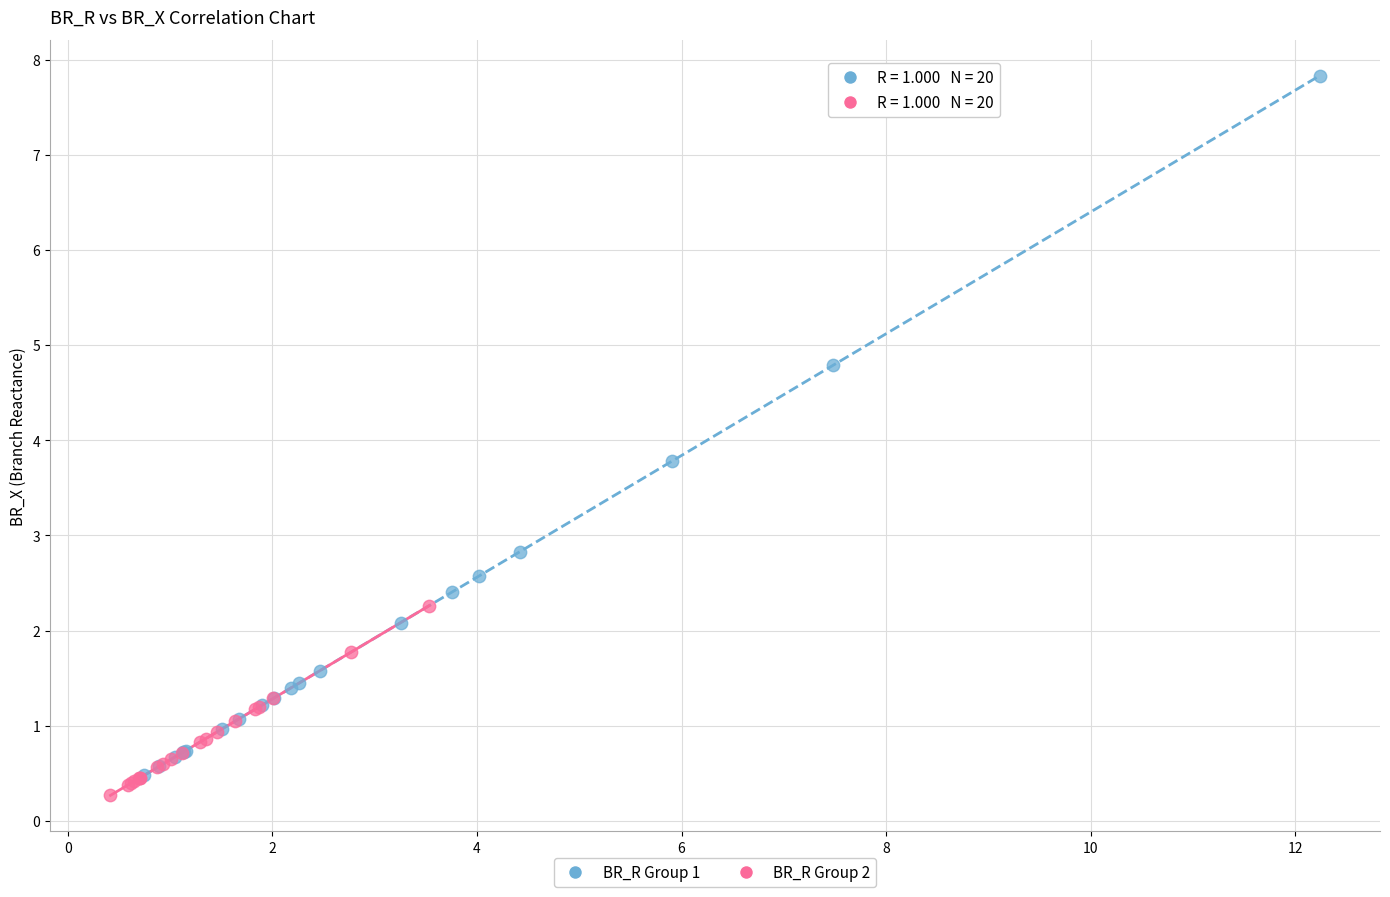

Which series has the largest Y range (max minus min)?

BR_R Group 1